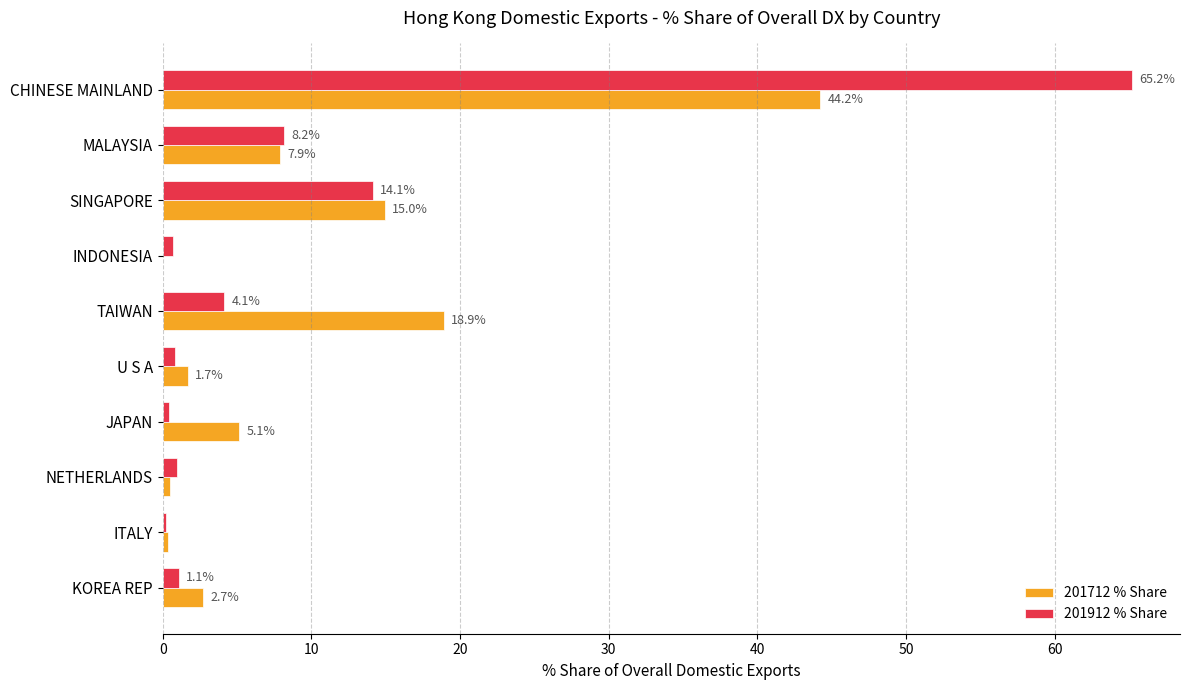

Which series has the largest total across all categories?

201712 % Share